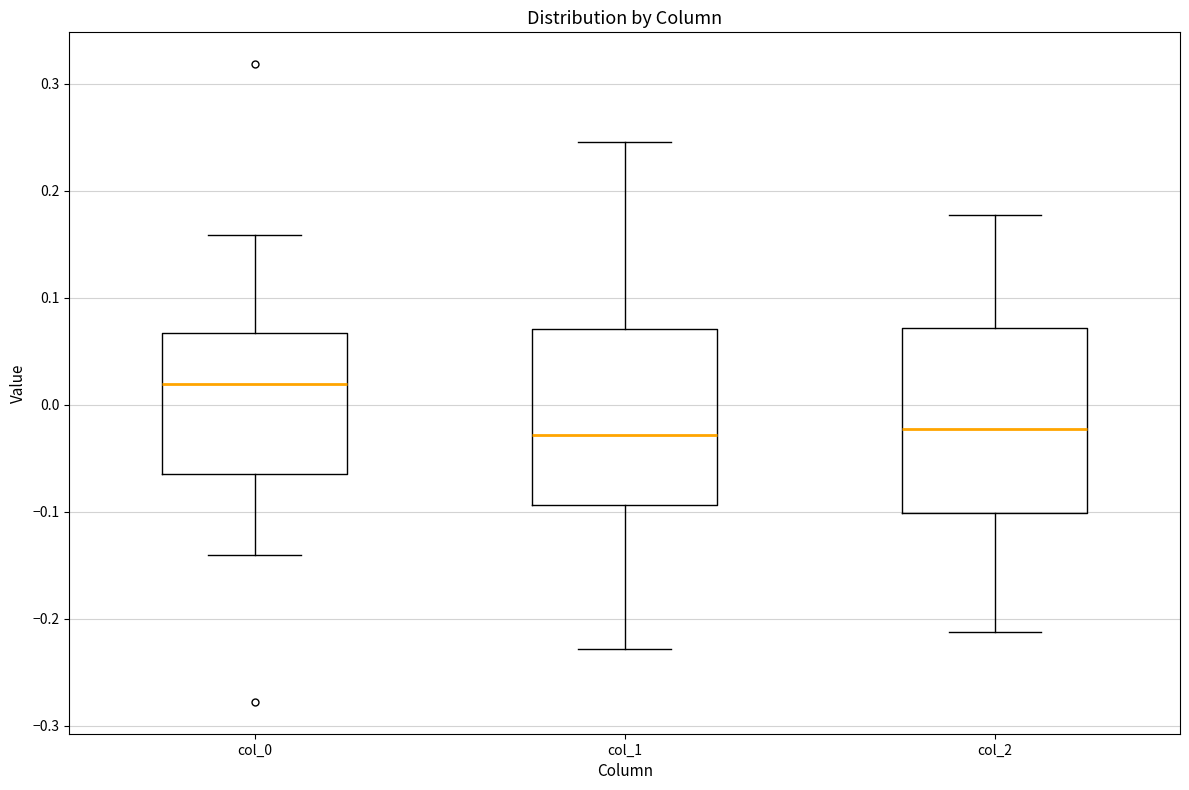

Reading left to right, read every box against the y-axis: the position of its median line, the range the box covers, and the ends of its whiskers. The values are not printed on the chart, so give them approximately, as read against the axis.

col_0: median 0.02, box -0.06 to 0.07, whiskers -0.14 to 0.16
col_1: median -0.03, box -0.09 to 0.07, whiskers -0.23 to 0.25
col_2: median -0.02, box -0.10 to 0.07, whiskers -0.21 to 0.18